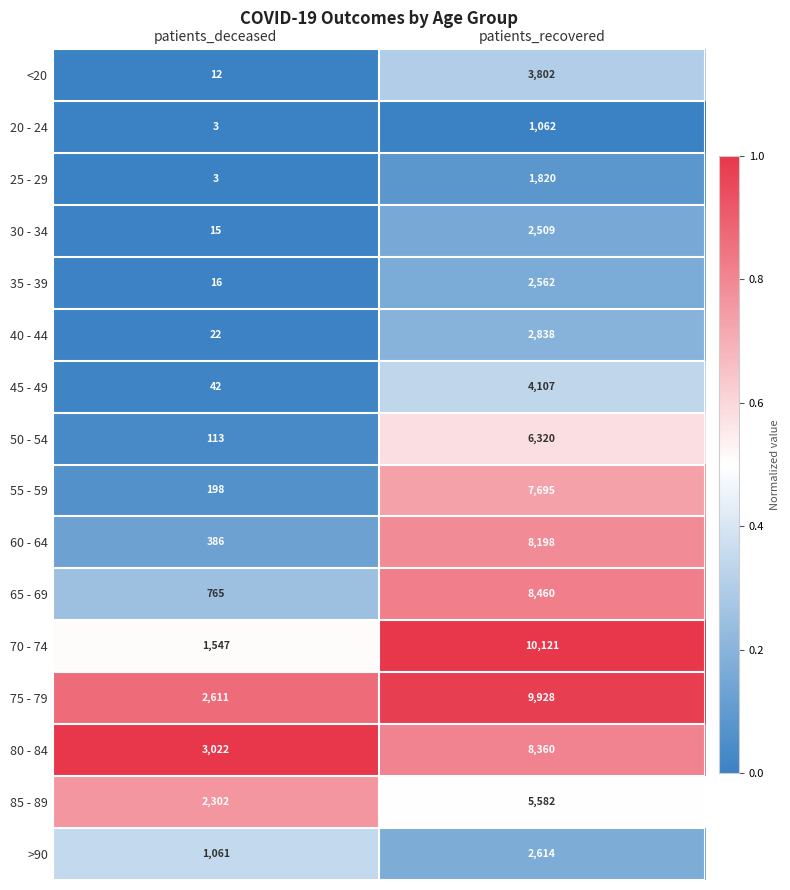

The 50 - 54 series shows 10983 at patients_recovered. True or false?

False